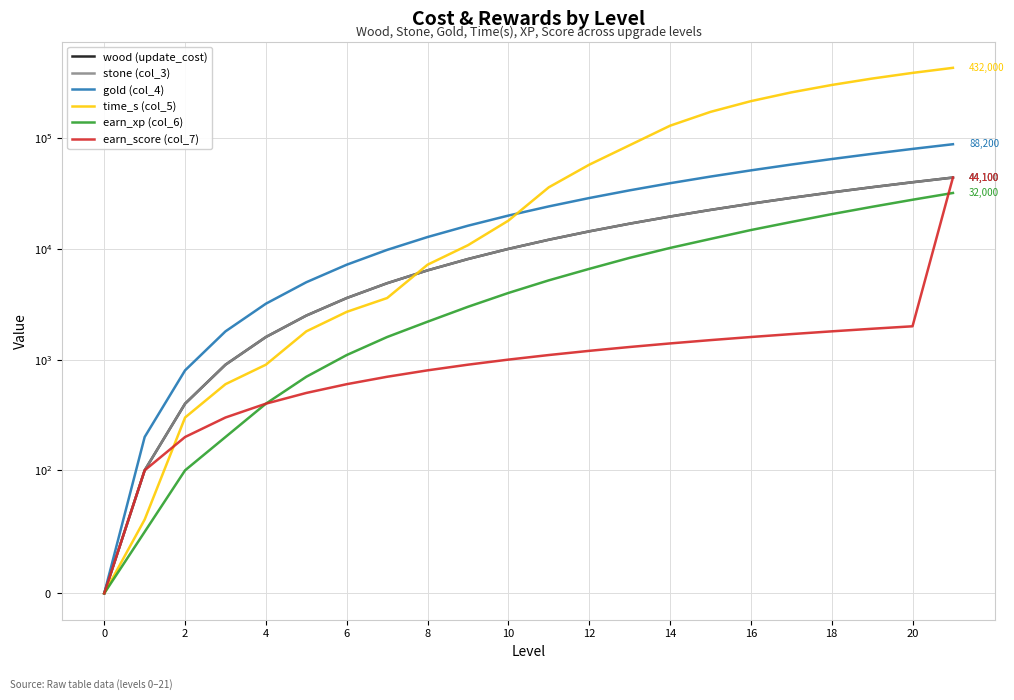

Reading right to left, what are all the values shown in this chart?

wood (update_cost): 44100	40000	36100	32400	28900	25600	22500	19600	16900	14400	12100	10000	8100	6400	4900	3600	2500	1600	900	400	100	0
stone (col_3): 44100	40000	36100	32400	28900	25600	22500	19600	16900	14400	12100	10000	8100	6400	4900	3600	2500	1600	900	400	100	0
gold (col_4): 88200	80000	72200	64800	57800	51200	45000	39200	33800	28800	24200	20000	16200	12800	9800	7200	5000	3200	1800	800	200	0
time_s (col_5): 432000	388800	345600	302400	259200	216000	172800	129600	86400	57600	36000	18000	10800	7200	3600	2700	1800	900	600	300	60	0
earn_xp (col_6): 32000	27800	24000	20600	17500	14800	12300	10200	8300	6600	5200	4000	3000	2200	1600	1100	700	400	200	100	50	0
earn_score (col_7): 44100	2000	1900	1800	1700	1600	1500	1400	1300	1200	1100	1000	900	800	700	600	500	400	300	200	100	0